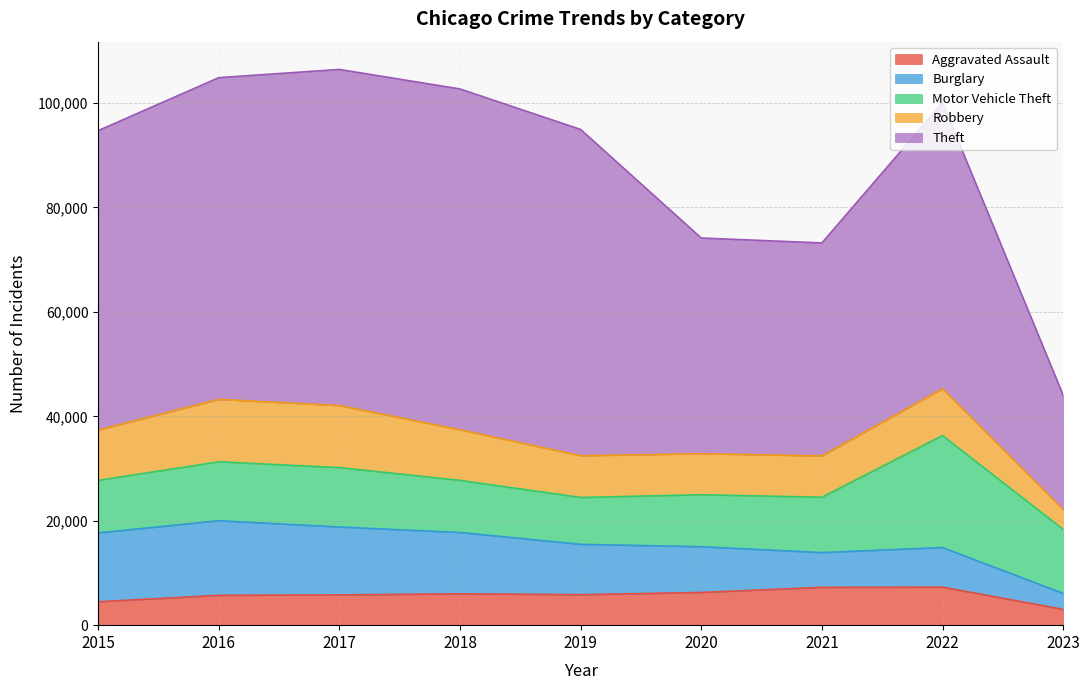

Which has a higher value, 2018 or 2021?

2021